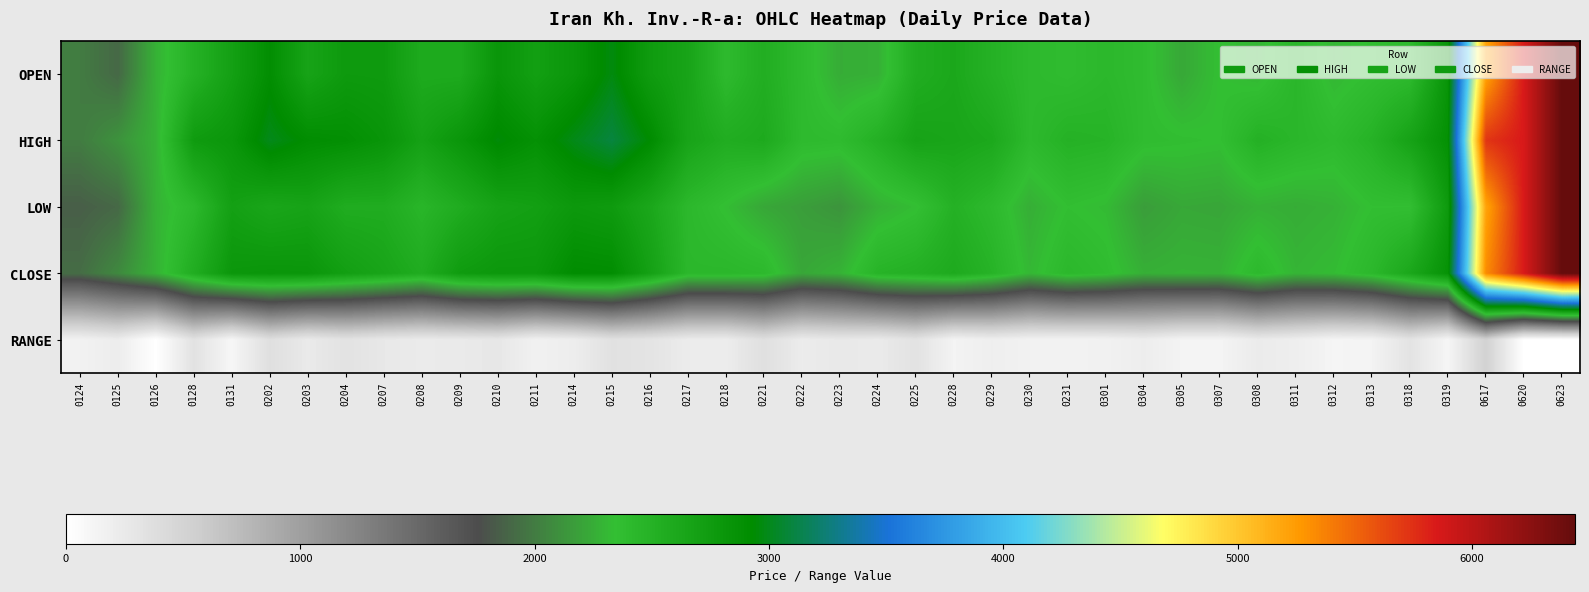

At how many categories does at least one series exceed 1853?

40